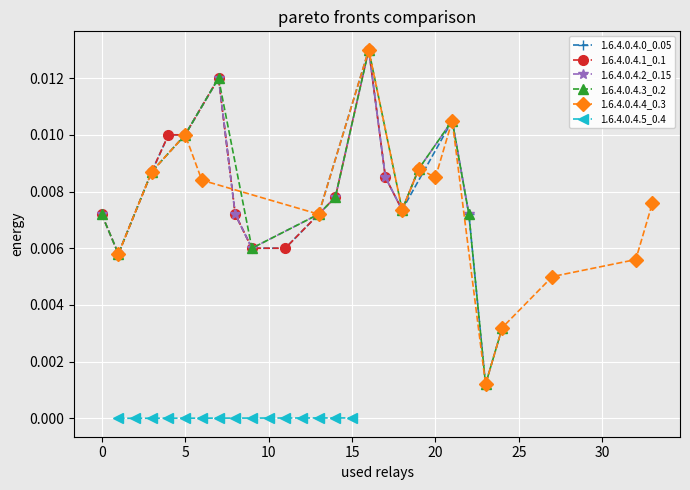

How many series are shown in this chart?

6